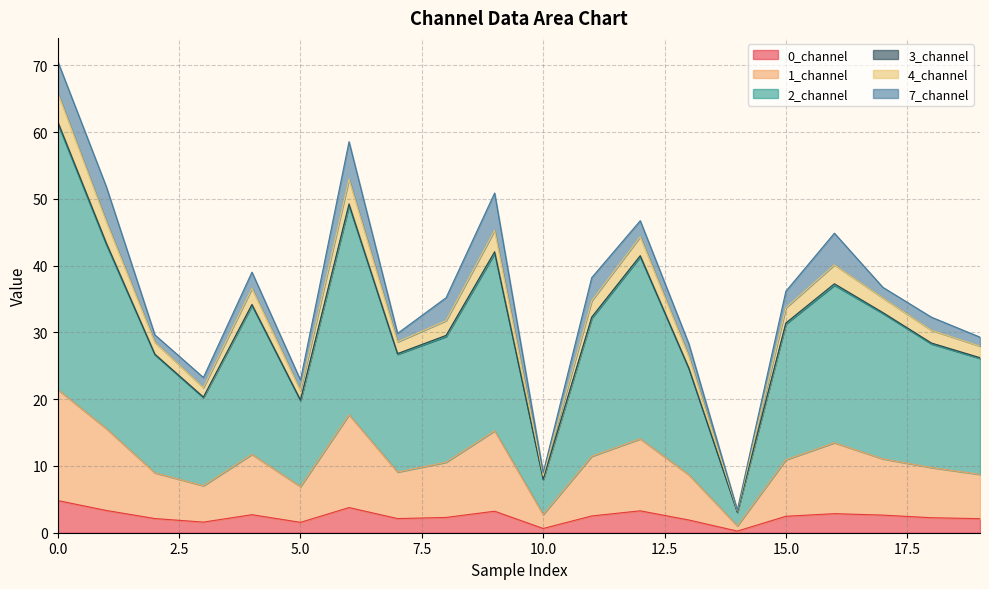

True or false: 0_channel has a value of 0.6 at 10.0.

True